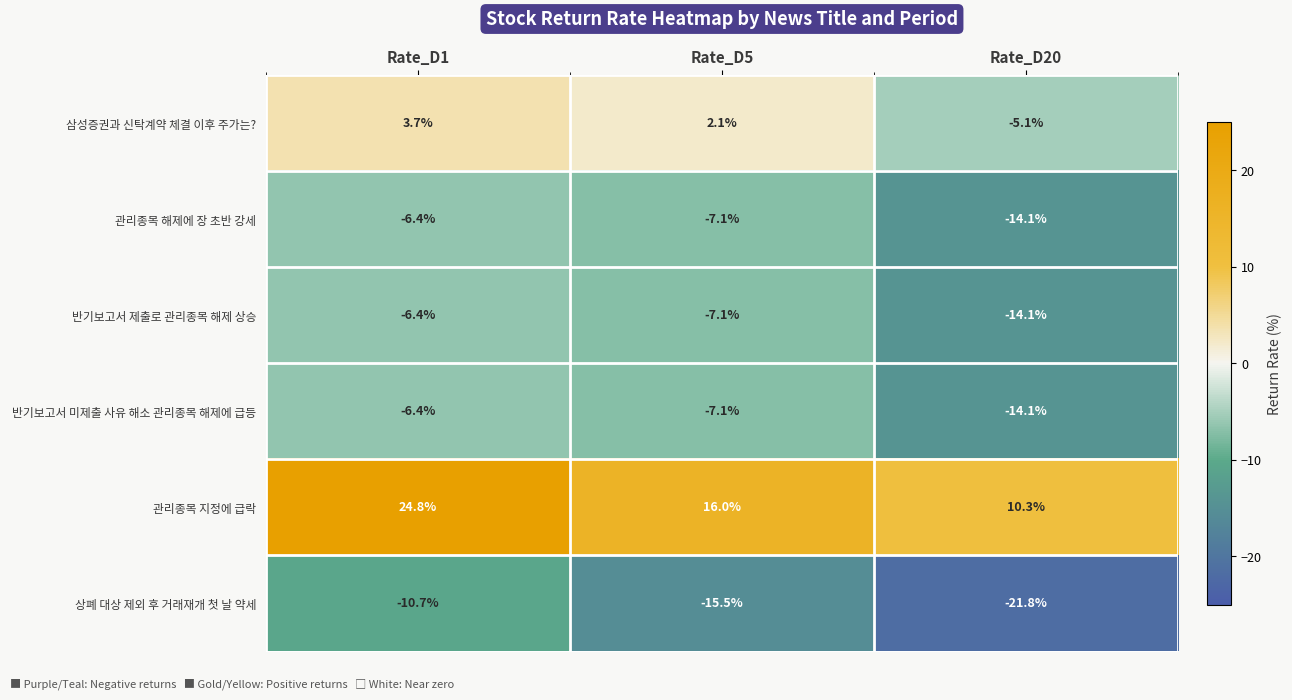

At which category does the chart reach its minimum across all series?

Rate_D20